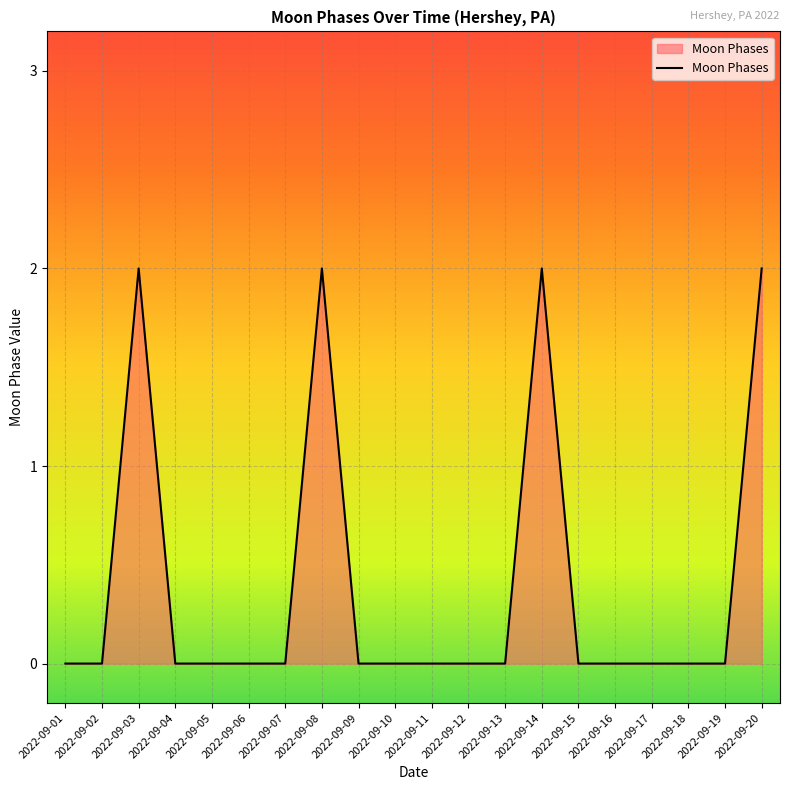

What is the change in value from 2022-09-06 to 2022-09-08?

+2